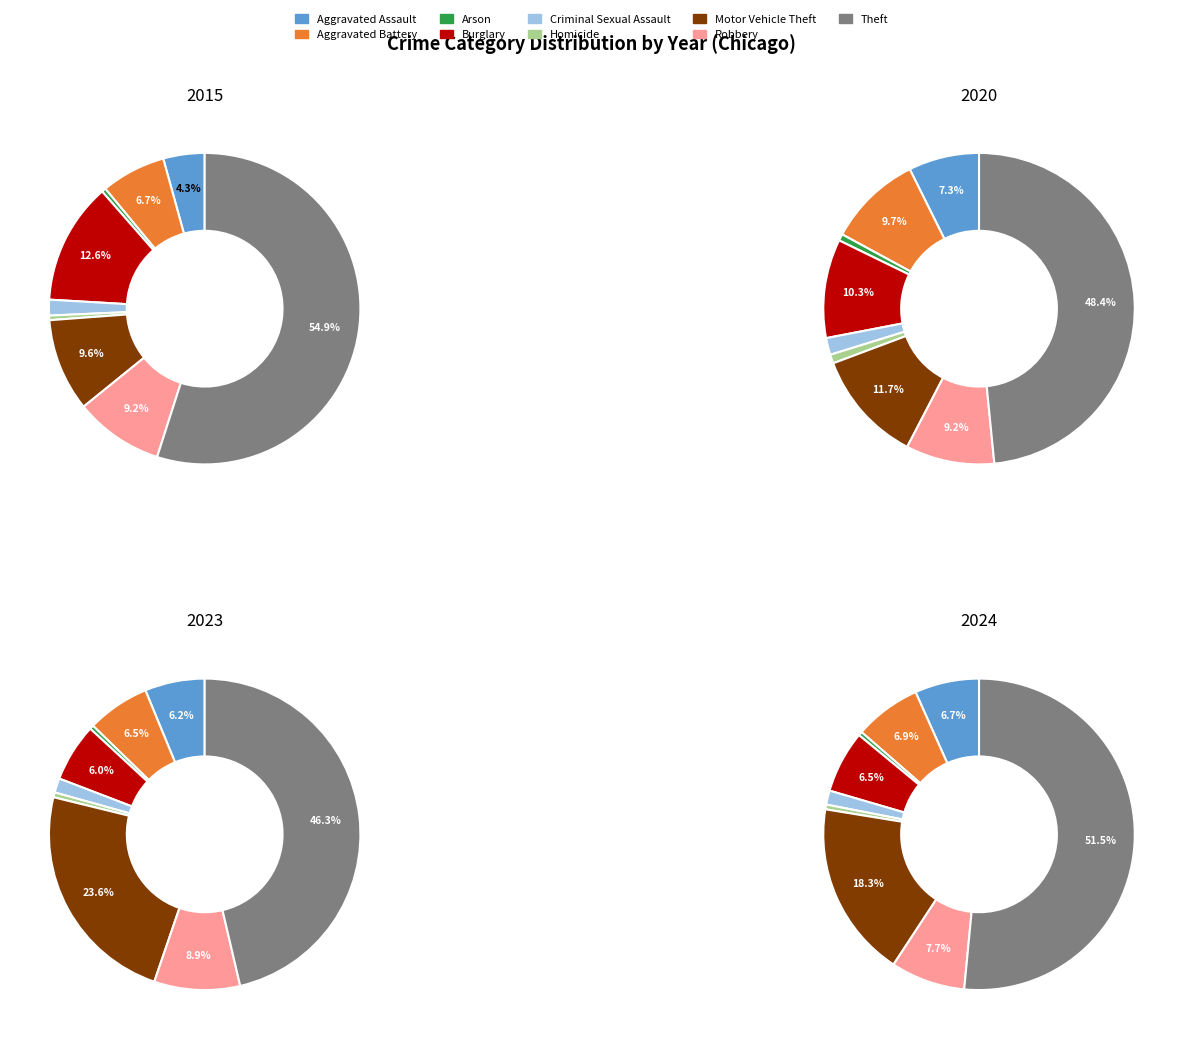

True or false: 4 accounts for 1% of the total.

False